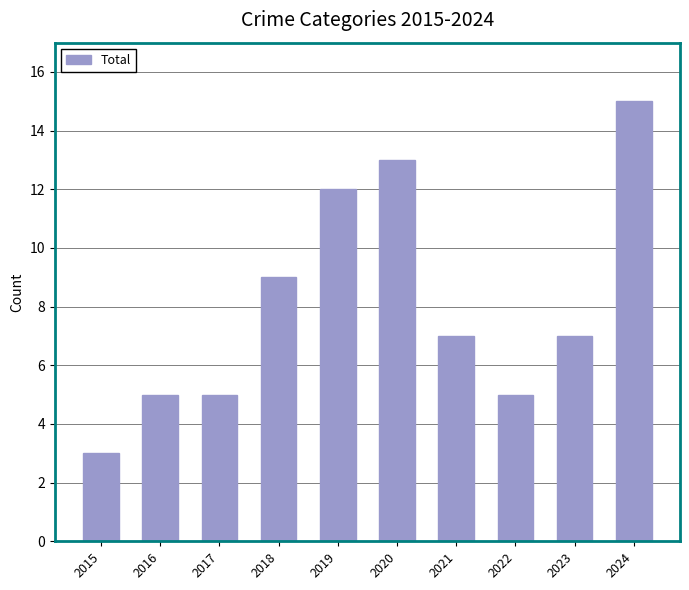

Are the bars horizontal?

No